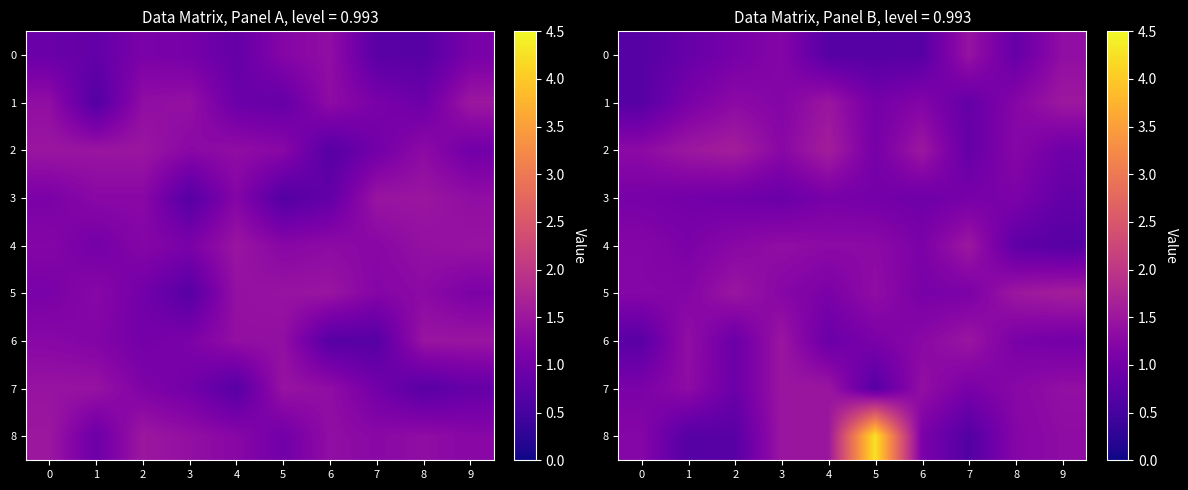

What is the sum of the 2 values at 9 and 6?

2.5